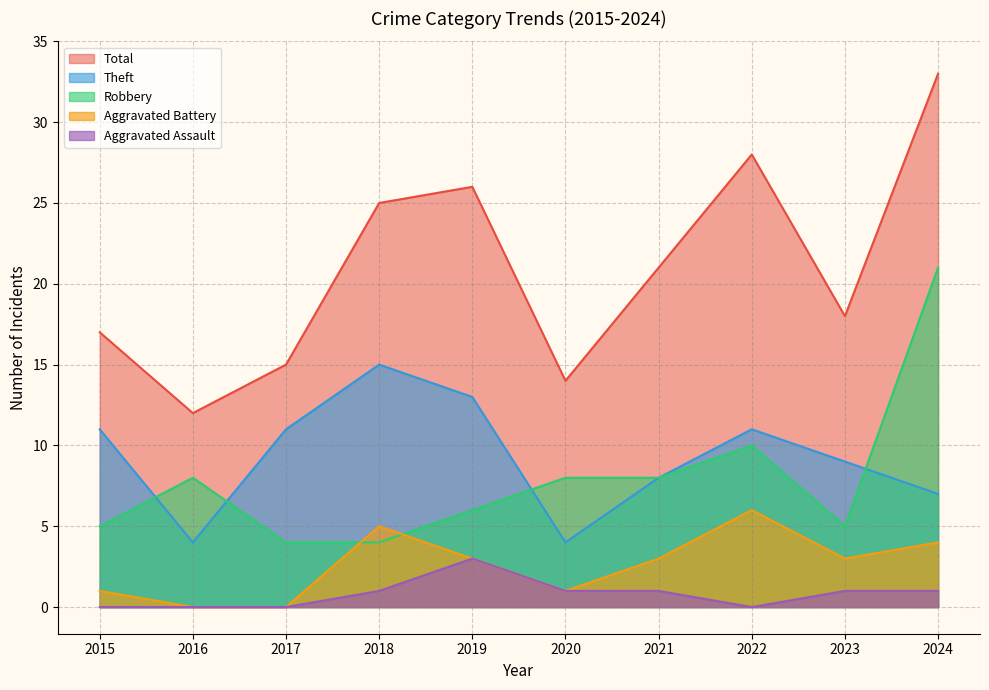

Which series changed the most between 2016 and 2023?

Total